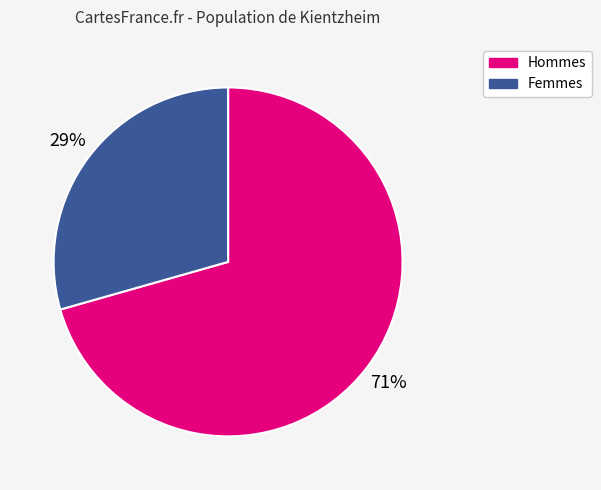

Is there any slice that represents more than half of the pie?

Yes